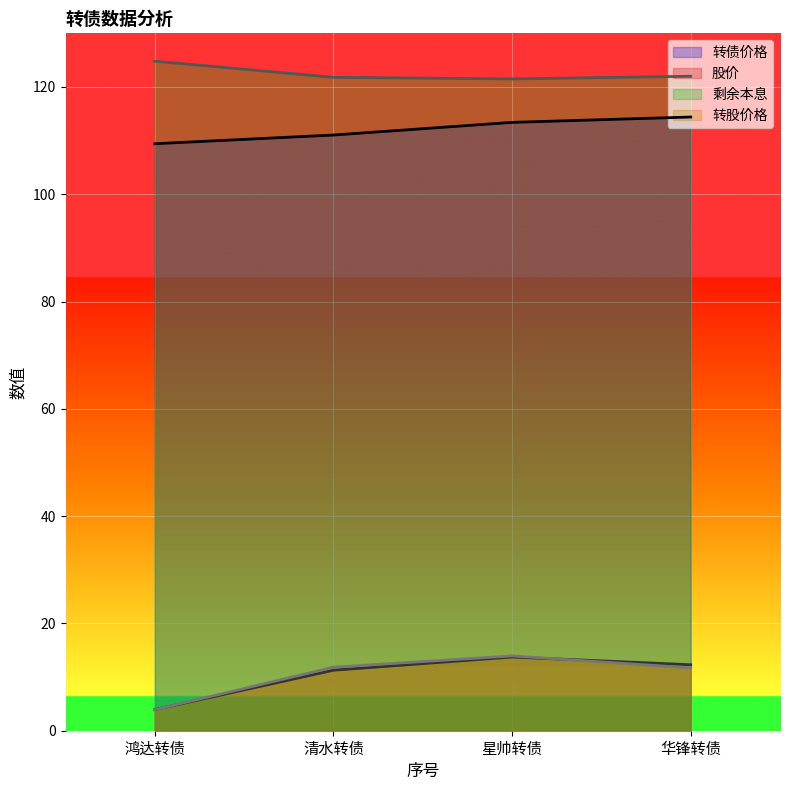

What is the total value across all series at 华锋转债?

260.4